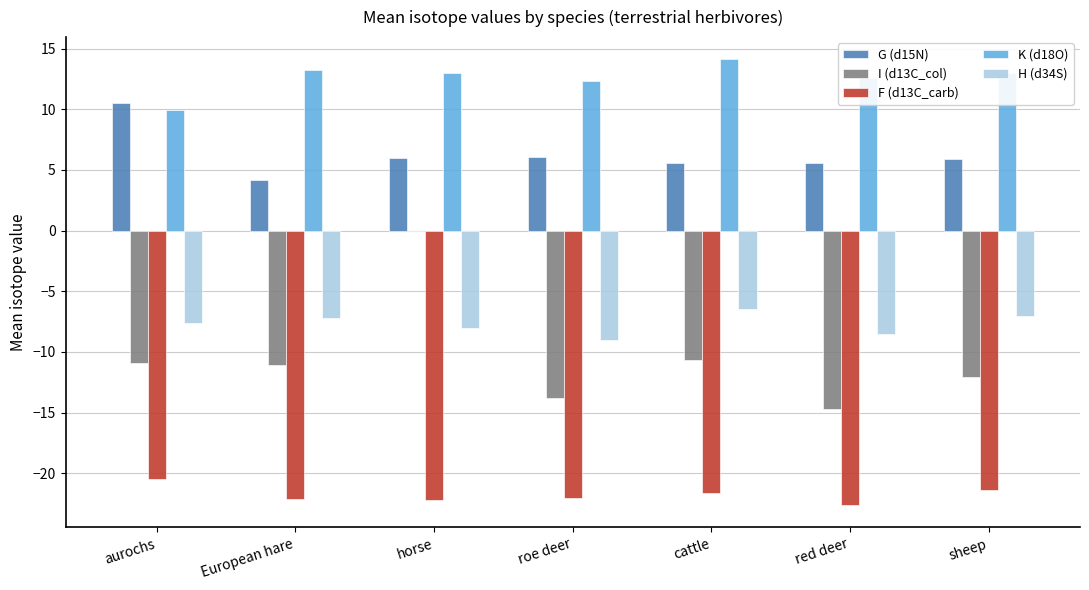

The F (d13C_carb) series shows -21.7 at cattle. True or false?

True